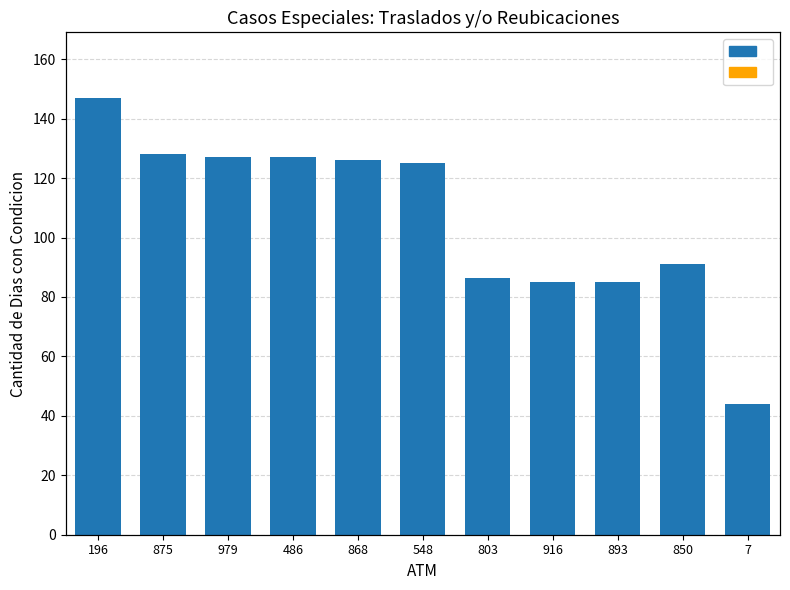

Is it true that Dias con Condicion equals 127.0 at 979?

True